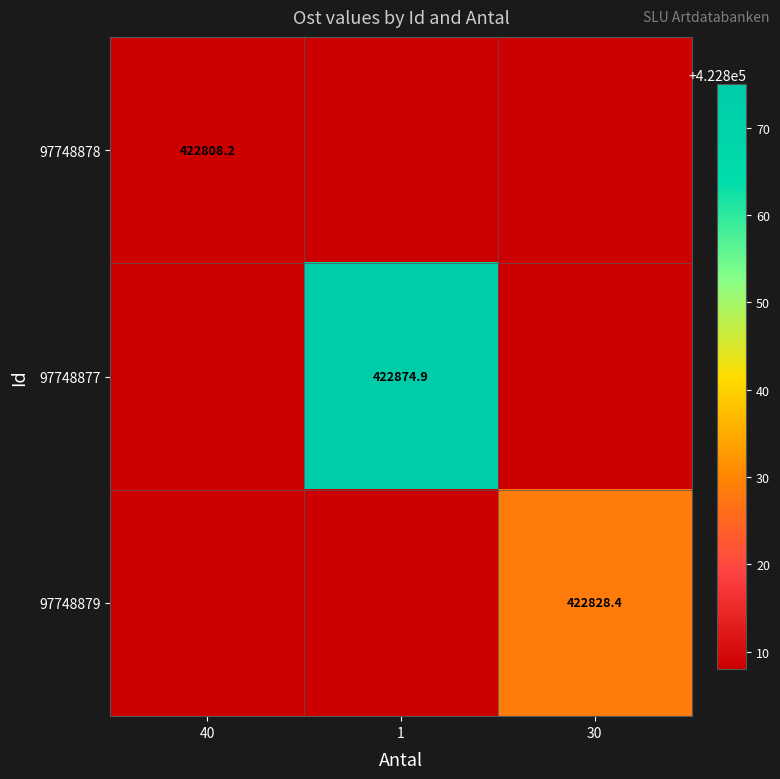

Is the value of 97748878 at 30 greater than the value of 97748877 at 40?

No